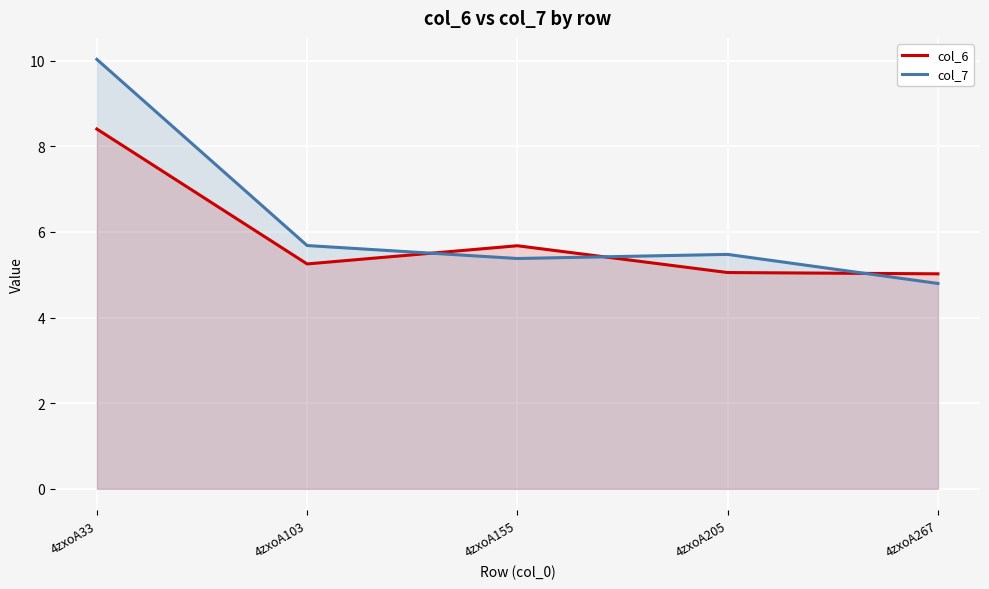

How many data points does each series have?

5